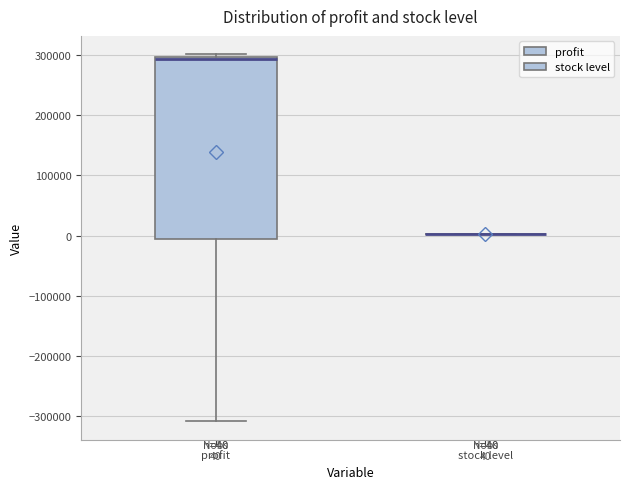

Comparing the boxes themselves (not the whiskers), which one is the tallest?

profit